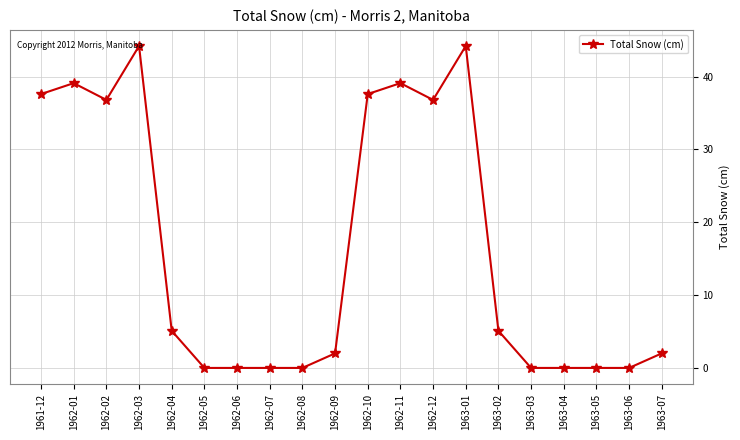

What is the greatest value displayed?

44.2